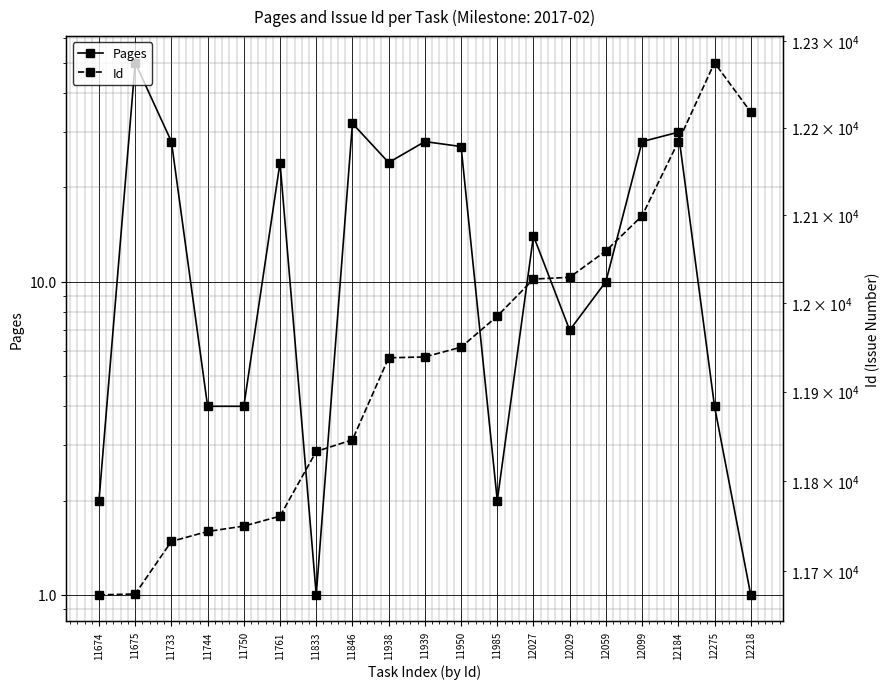

How many series are shown in this chart?

2